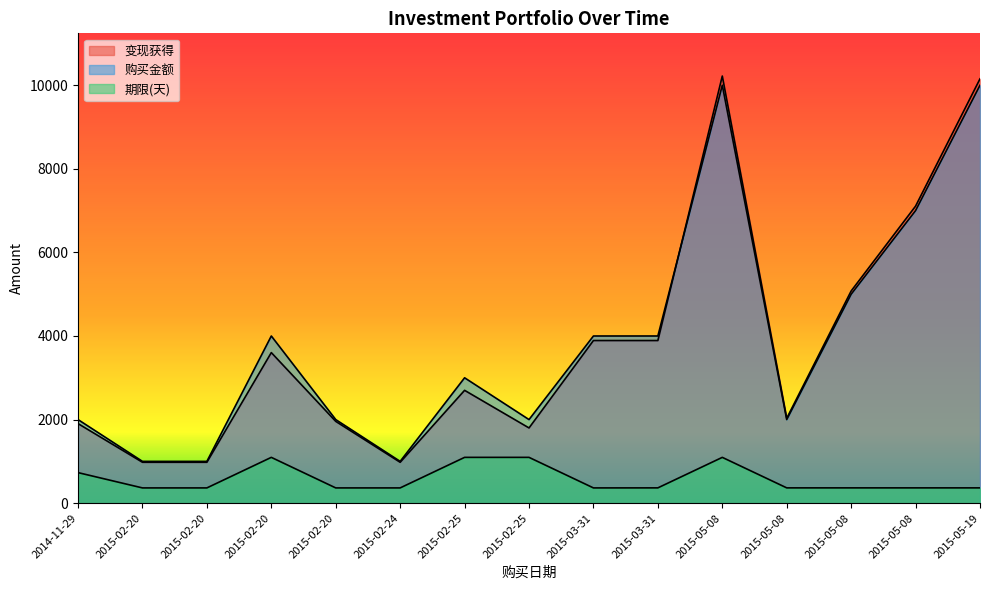

Which series has the widest spread of values?

变现获得